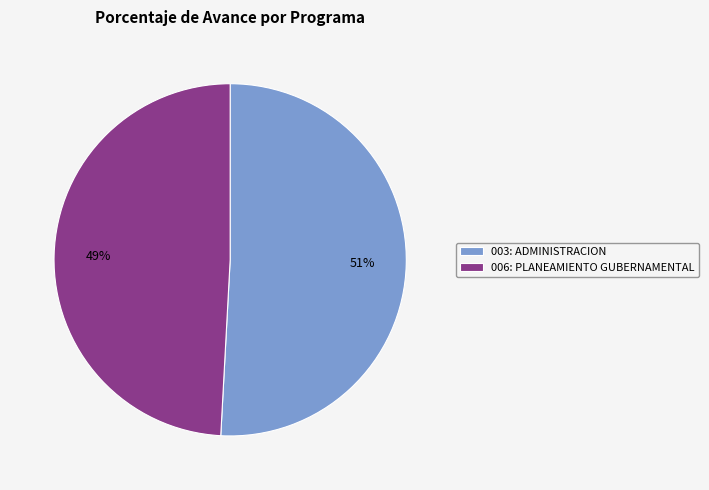

The 003: ADMINISTRACION slice represents 45% of the pie. True or false?

False